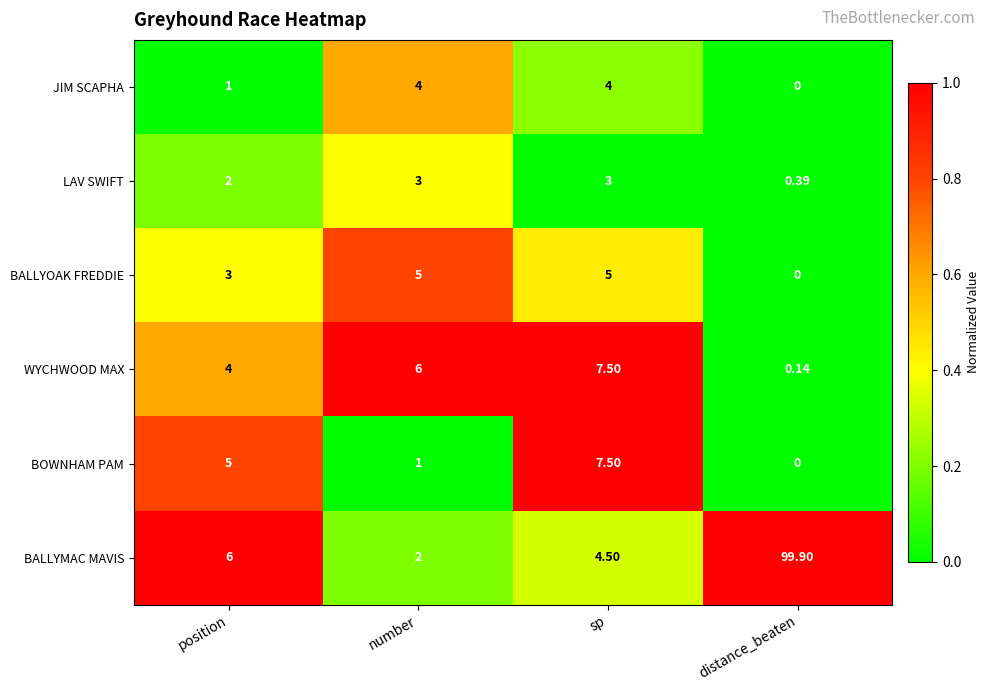

Which series changed the most between position and distance_beaten?

BALLYMAC MAVIS